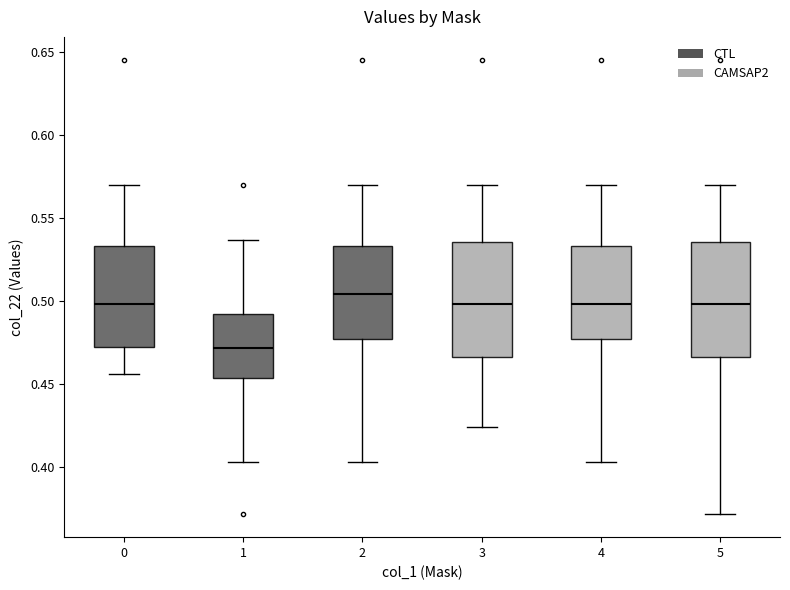

Which box has the lowest median line?

1